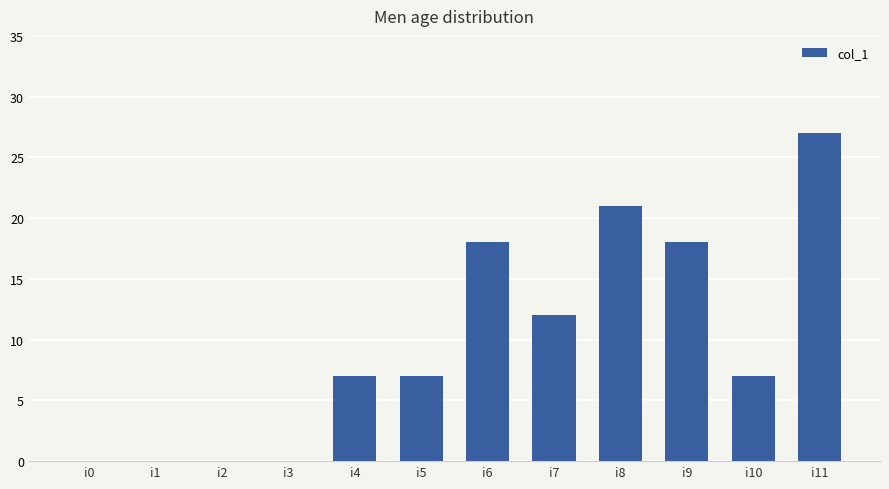

What is the change in value from i9 to i11?

+9